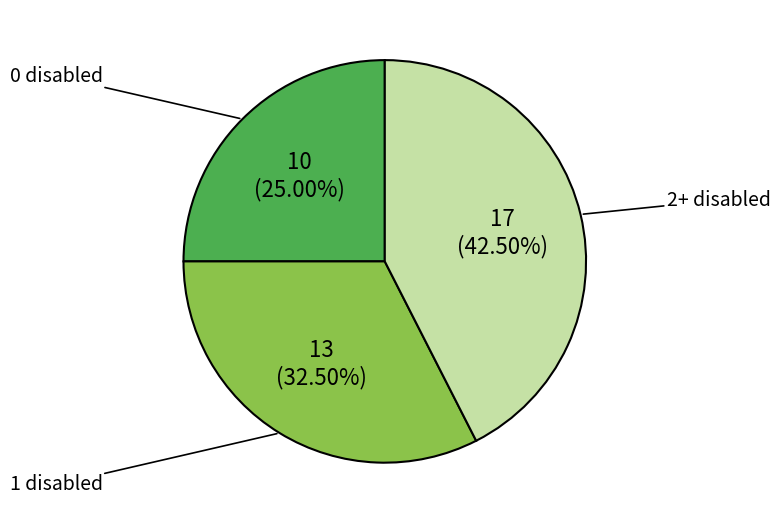

True or false: 2+ disabled accounts for 24% of the total.

False